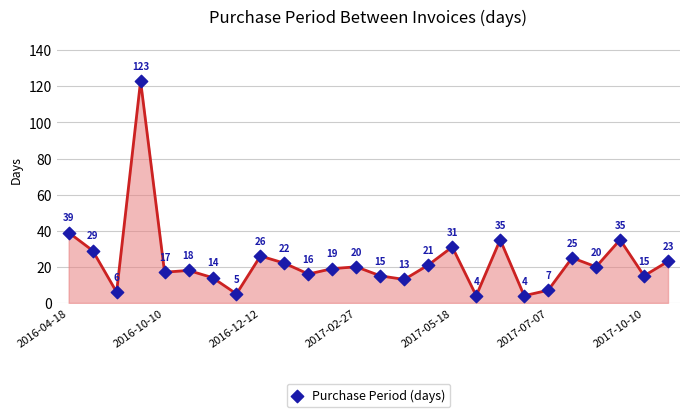

What Y value in the scatter plot is closest to 63?

39